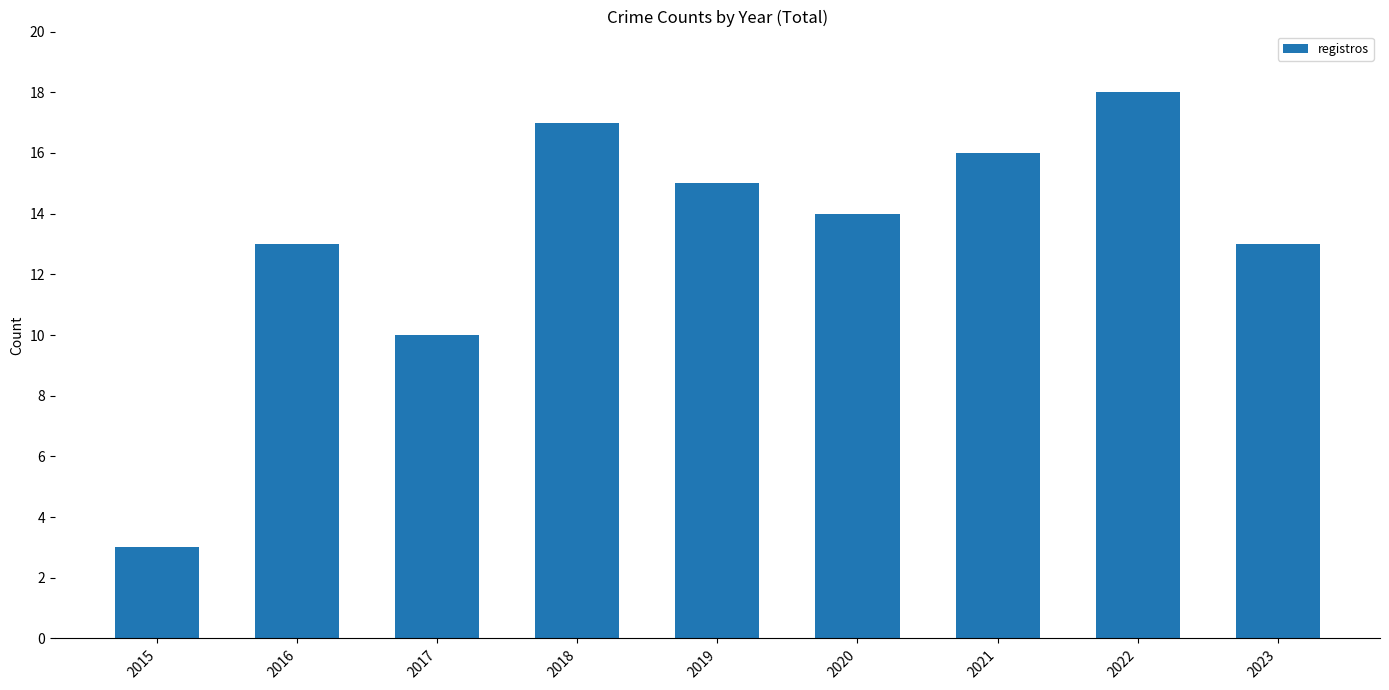

Is it true that the value at 2015 is 2?

False